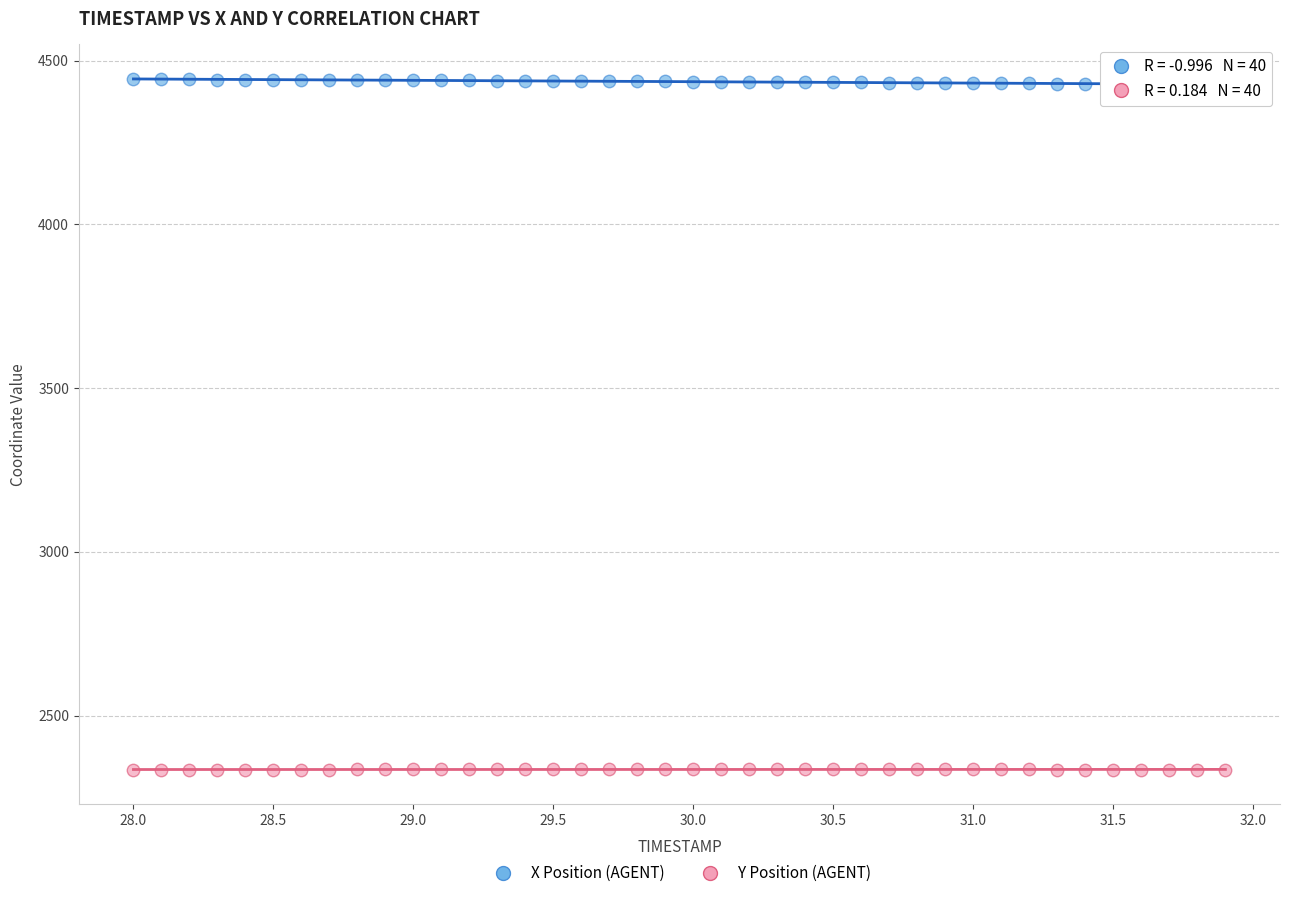

What is the X range (max minus min) for the scatter plot?

3.9